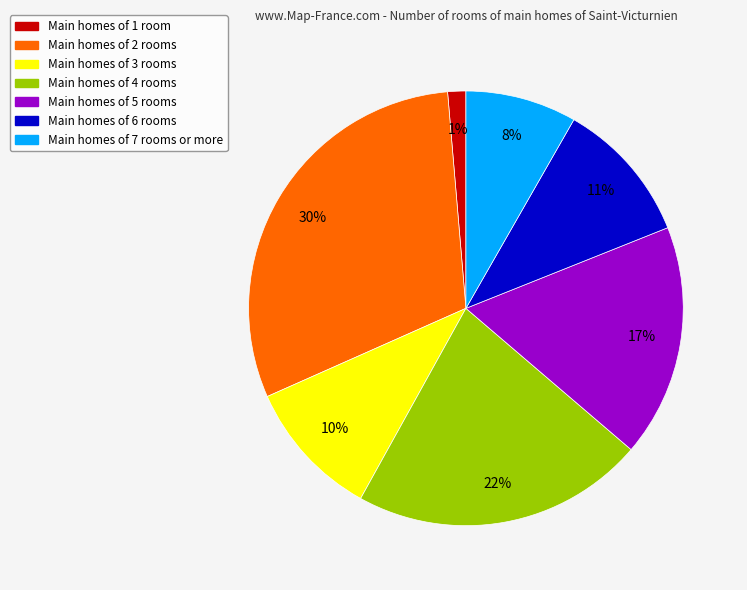

To the nearest percent, what is the difference between the largest and smallest slice percentages?

29%